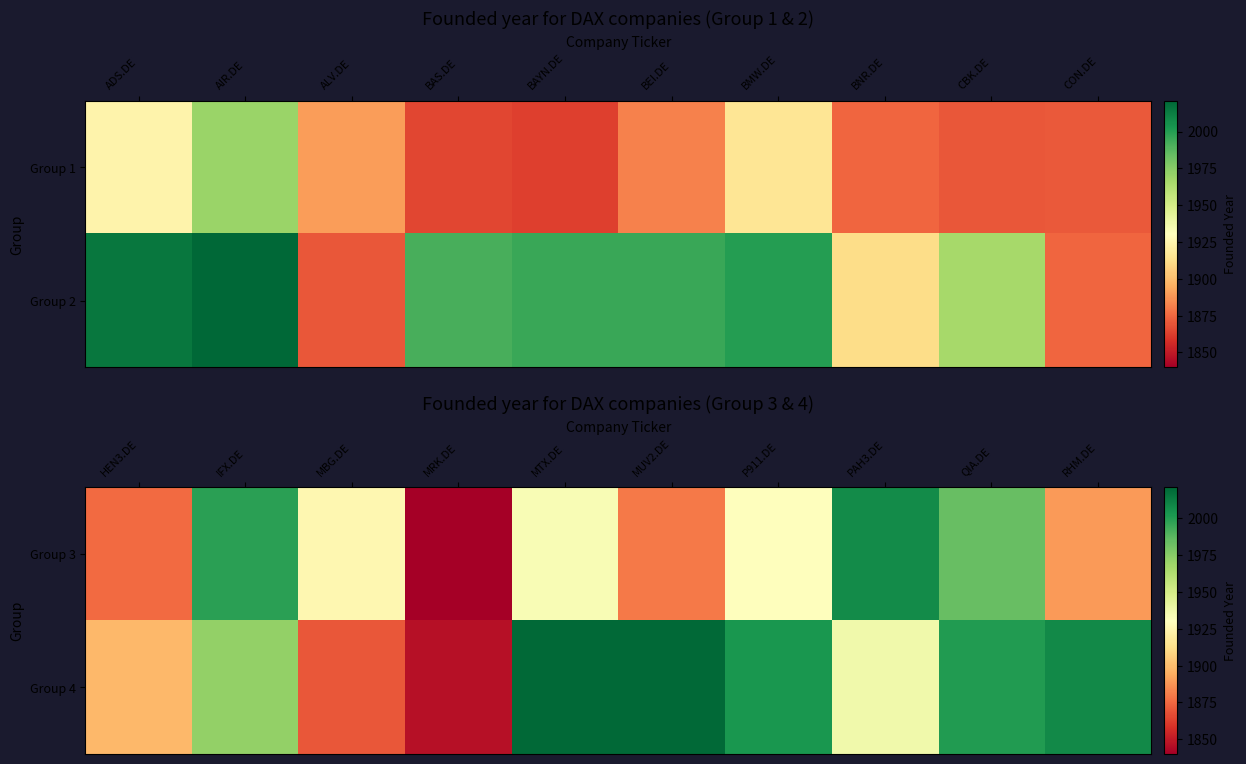

At how many categories does at least one series exceed 1931?

7